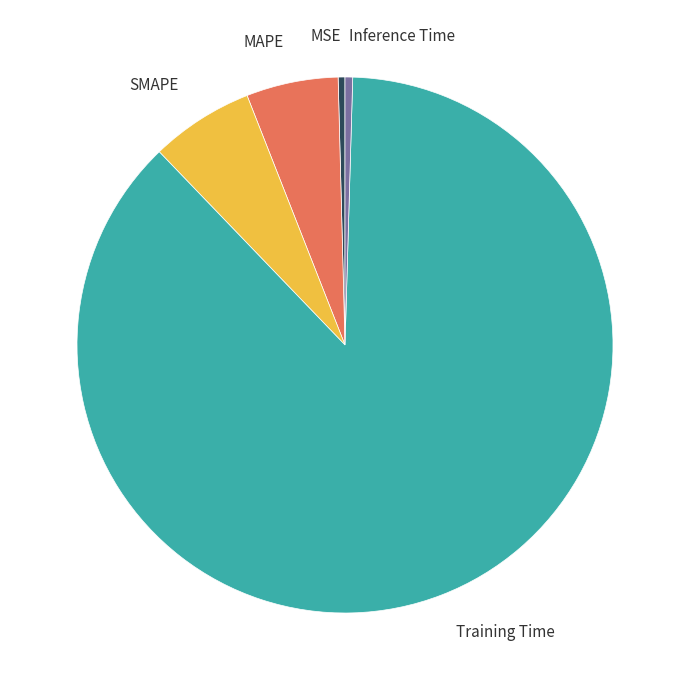

What is the largest slice in the pie chart?

Training Time